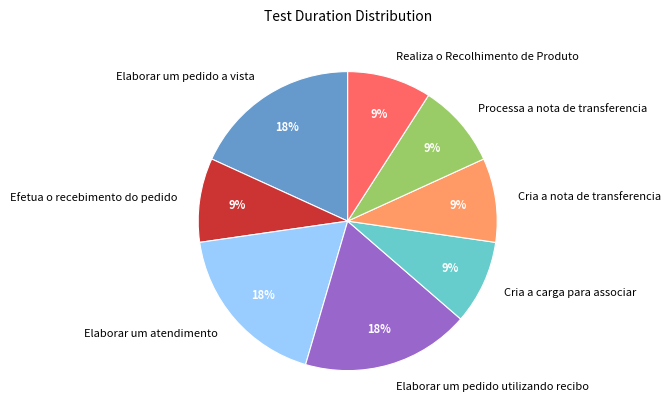

To the nearest percent, what is the combined percentage of Cria a carga para associar and Cria a nota de transferencia?

18%